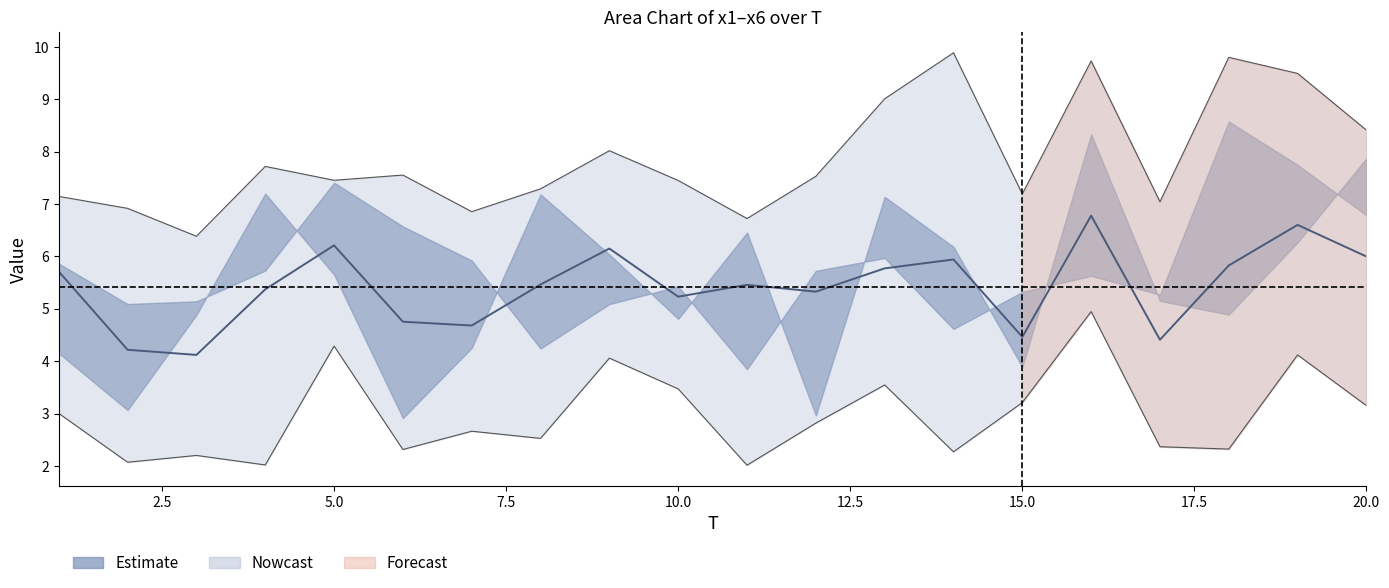

What is the value of the x5 point at the 6th from the left?

5.6